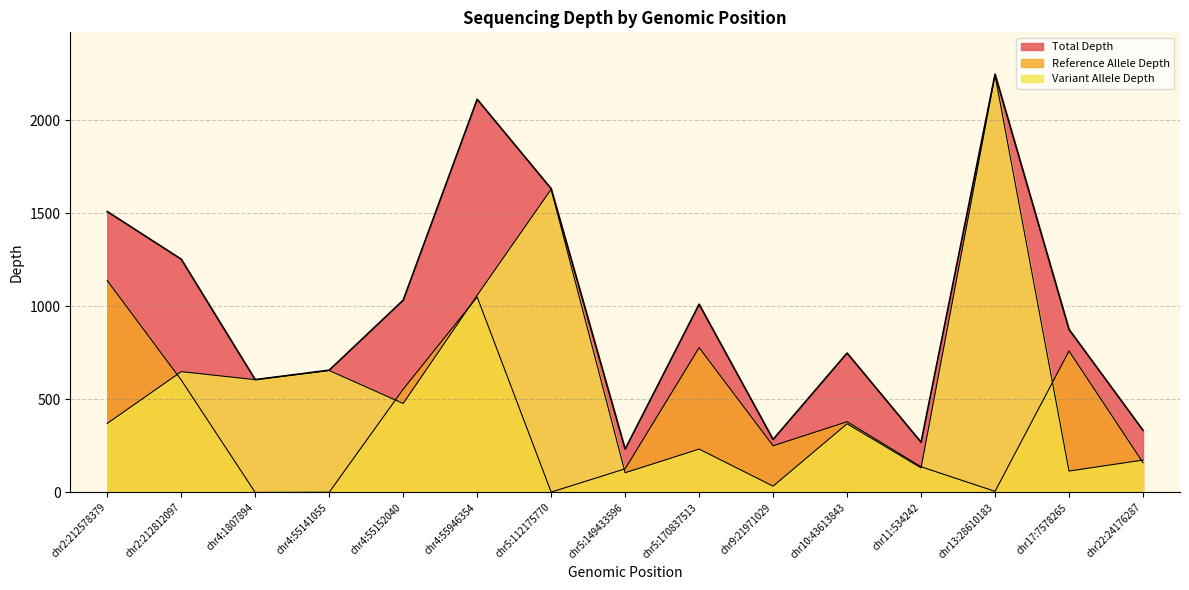

What is the value of the Variant Allele Depth point at the 11th from the left?

369